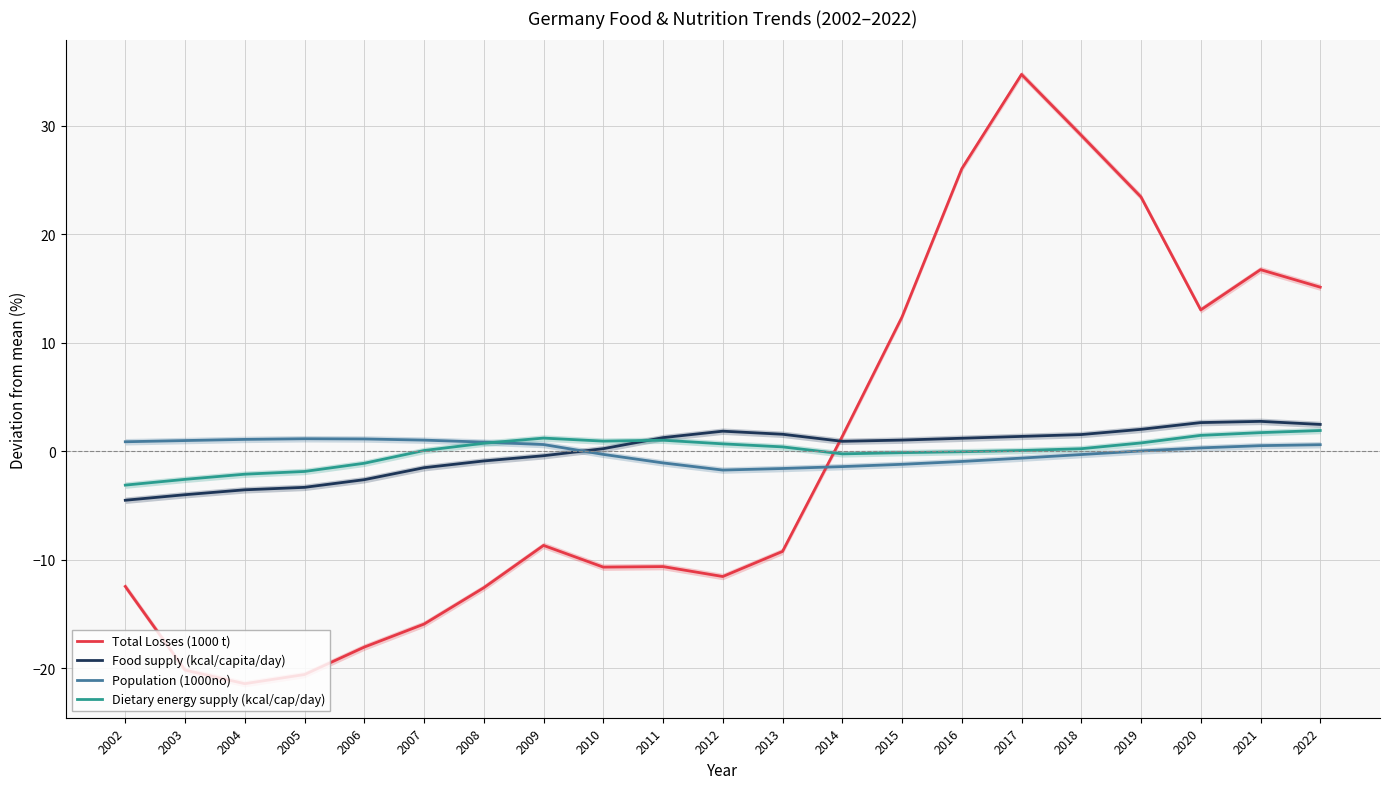

List the series in order of their peak value, highest first.

Total Losses (1000 t), Food supply (kcal/capita/day), Dietary energy supply (kcal/cap/day), Population (1000no)